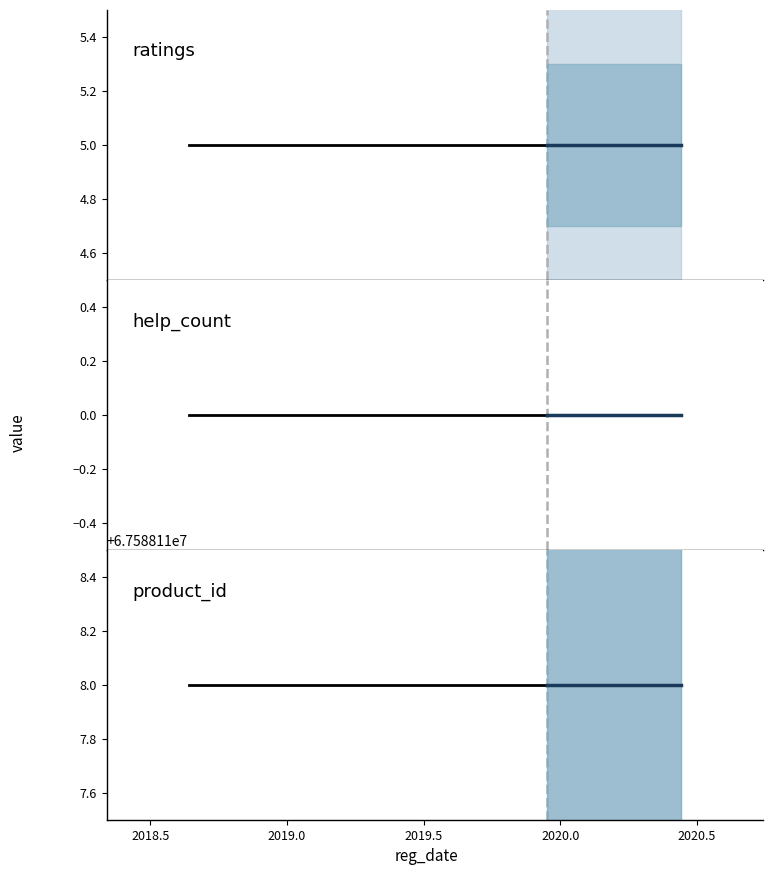

Which series has the largest range (max minus min)?

ratings